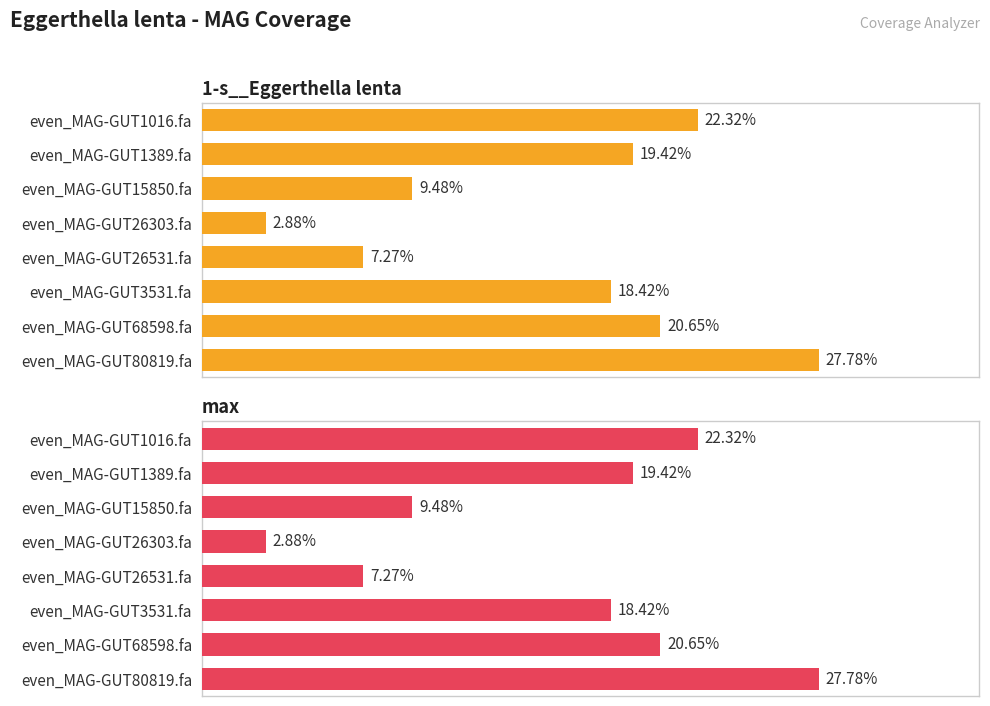

How many values in the 1-s__Eggerthella lenta series exceed 19?

4